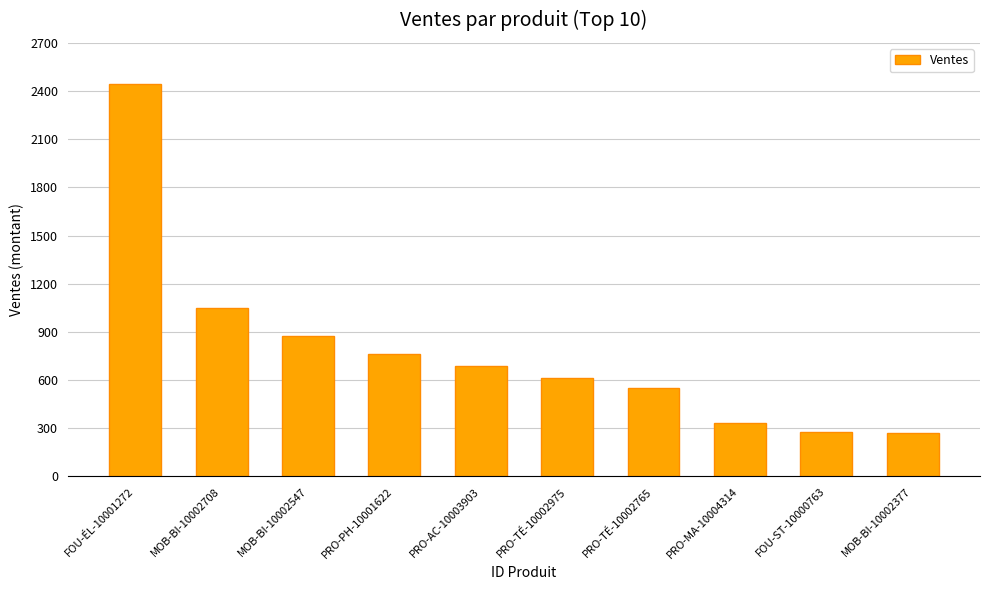

What is the ratio of the value at MOB-BI-10002708 to the value at PRO-TÉ-10002765?

1.9